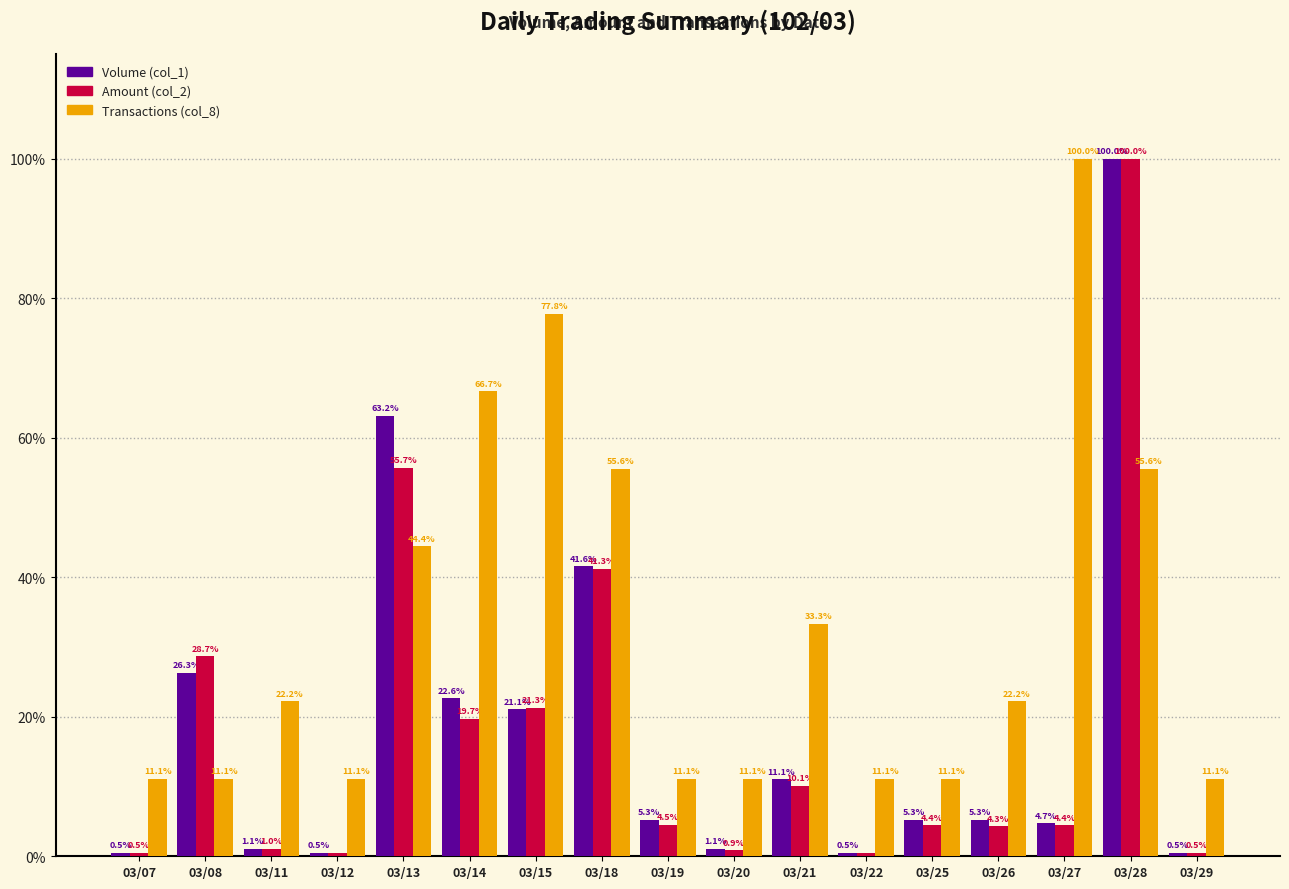

What is the value of the Volume (col_1) bar at the 3rd from the left?

1.1